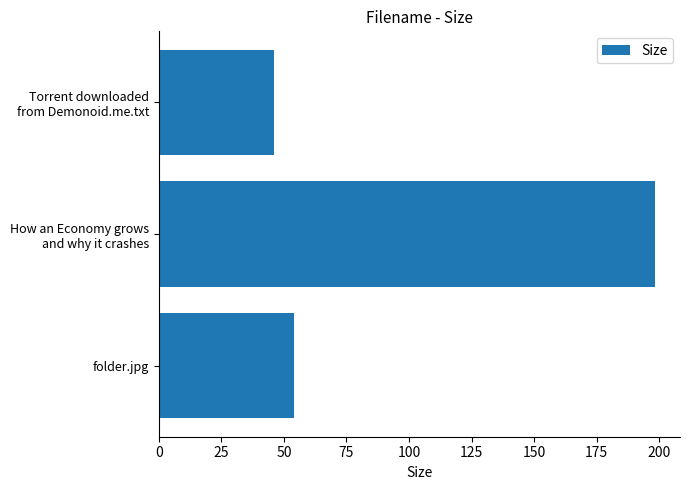

What is the average value?

99.5